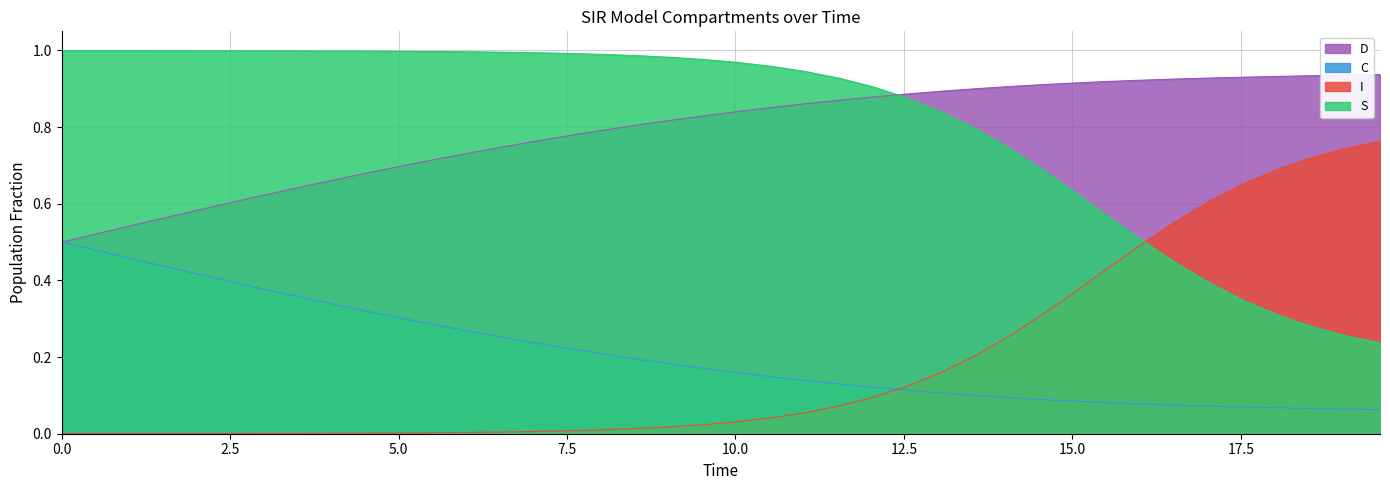

True or false: D and I cross at least once.

False